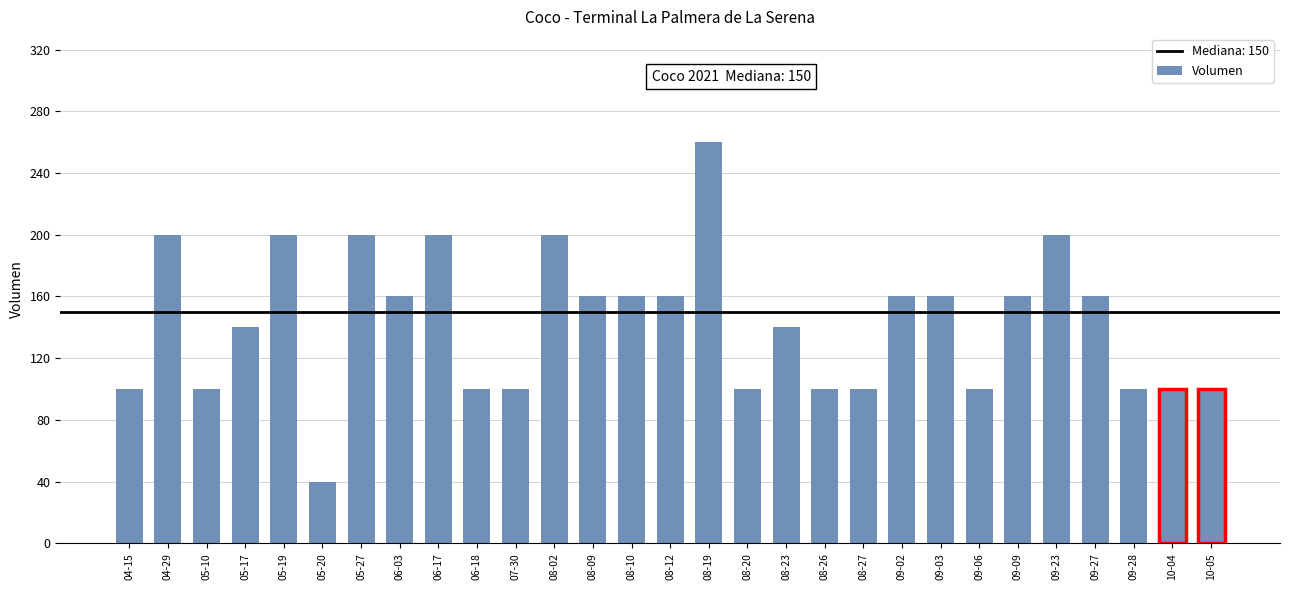

What value does the data have at 08-12?

160